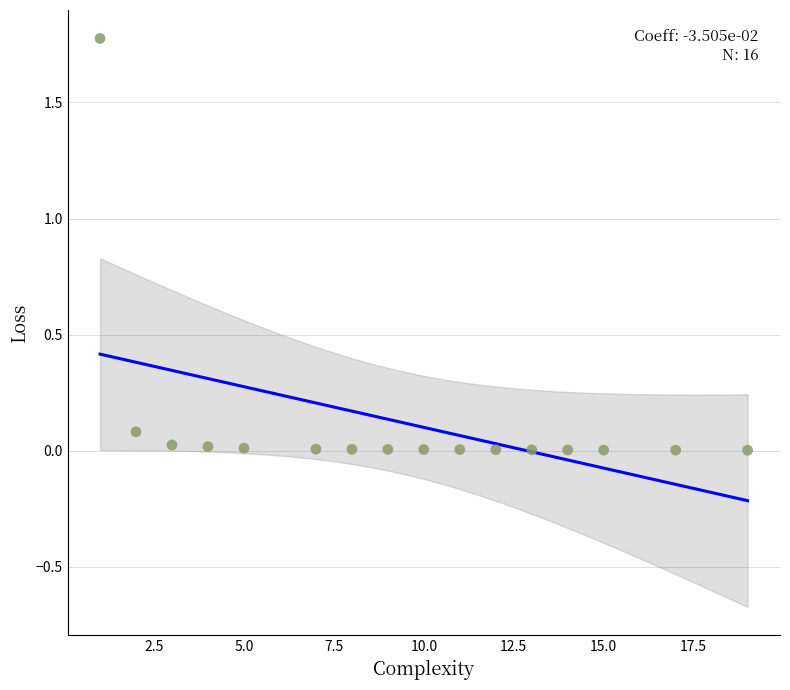

What is the range of X values (max minus min)?

18.0